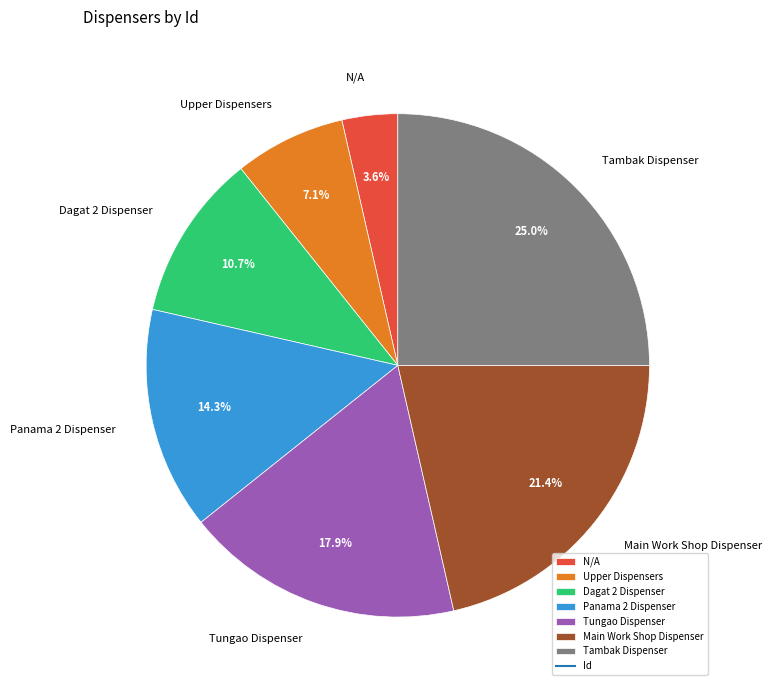

What is the largest slice in the pie chart?

Tambak Dispenser